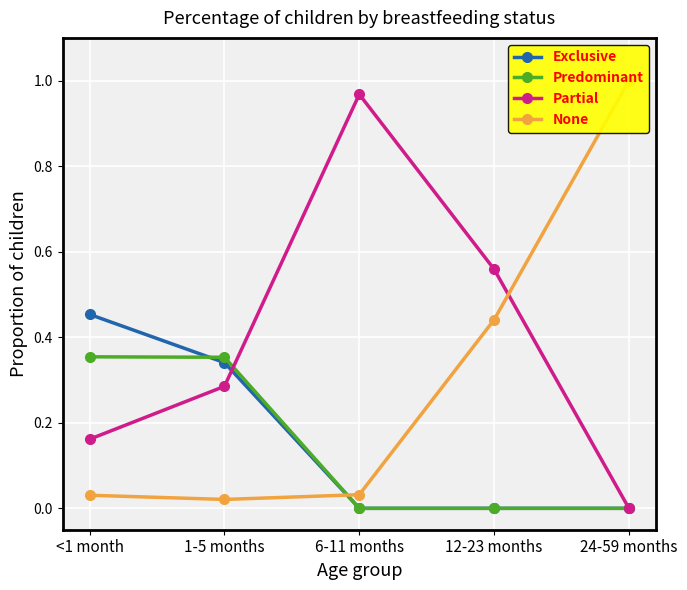

Count the Predominant values in the range 0 to 1.

5